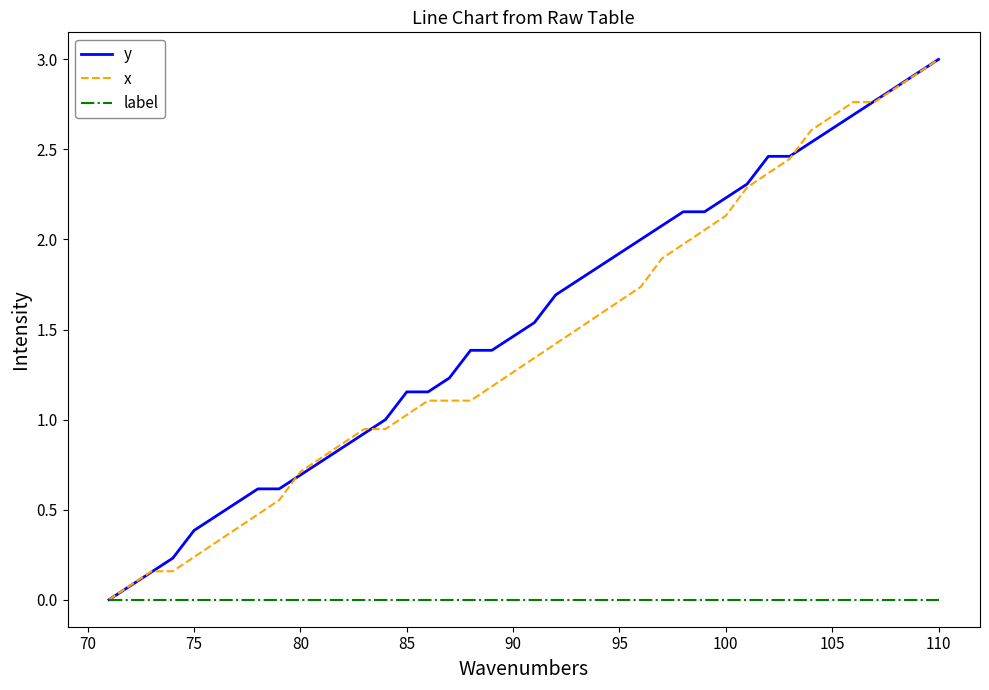

The value of label at 100 is 0.0. True or false?

True